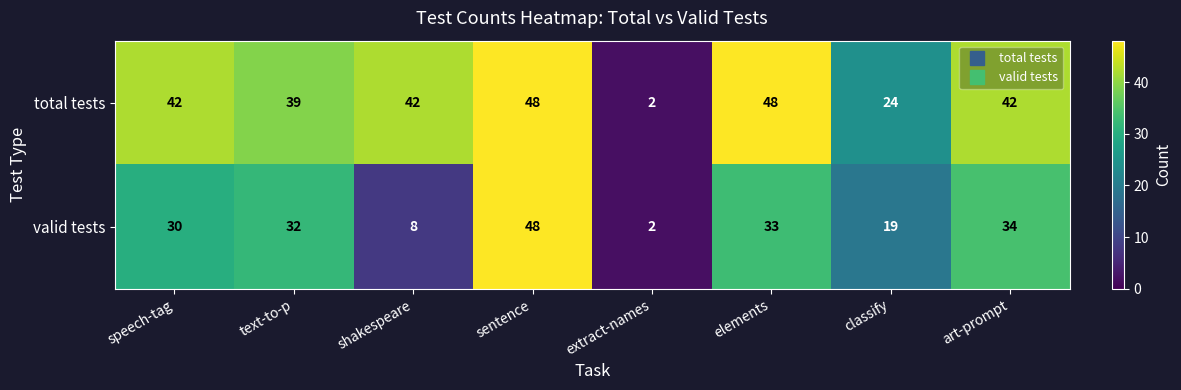

What is the sum of the total tests values at extract-names and sentence?

50